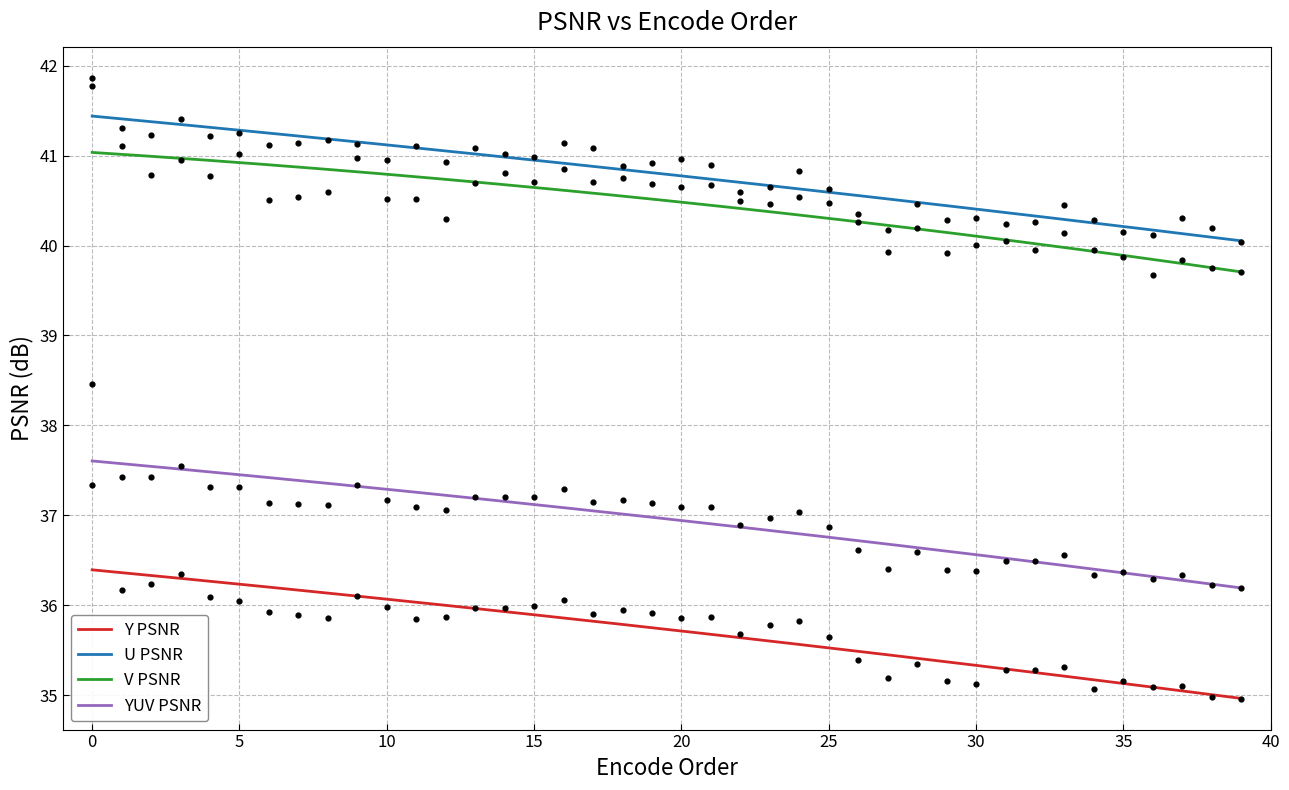

Which series contains the lowest Y value?

Y PSNR